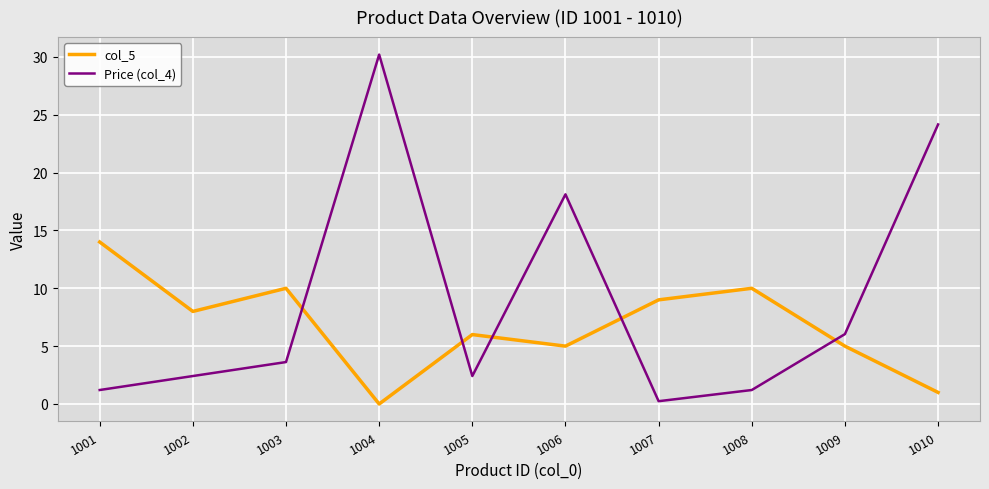

Between 1003 and 1004, which series saw the biggest shift?

Price (col_4)